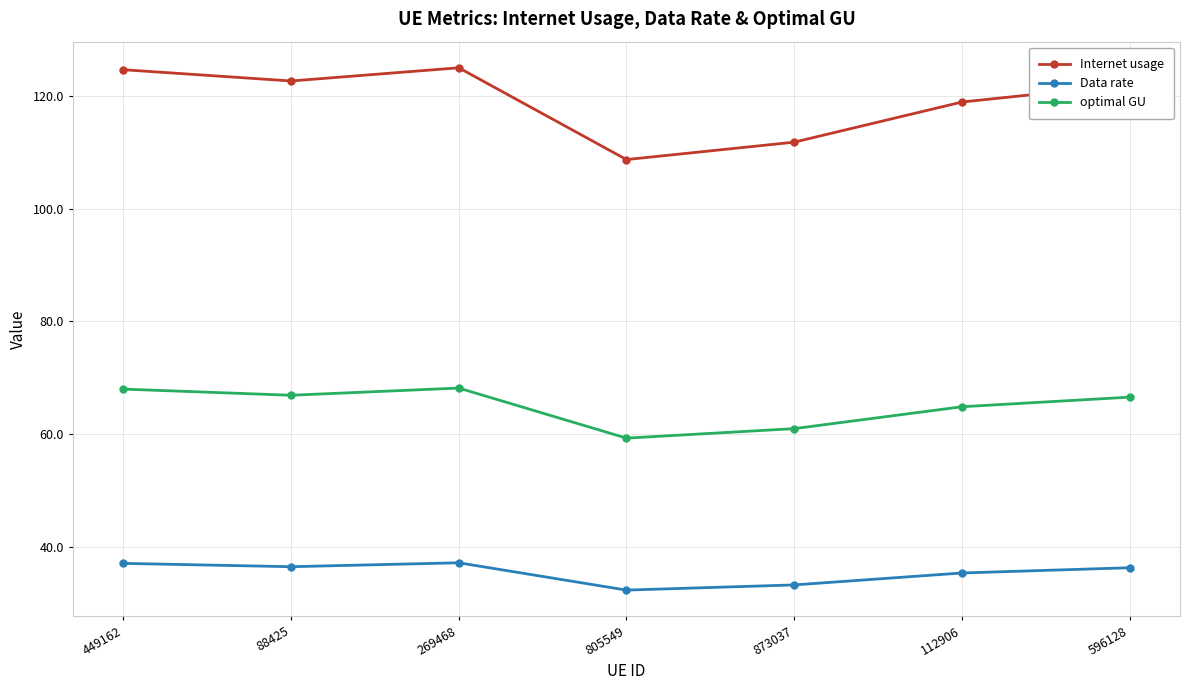

What is the label of the 3rd point from the right?

873037